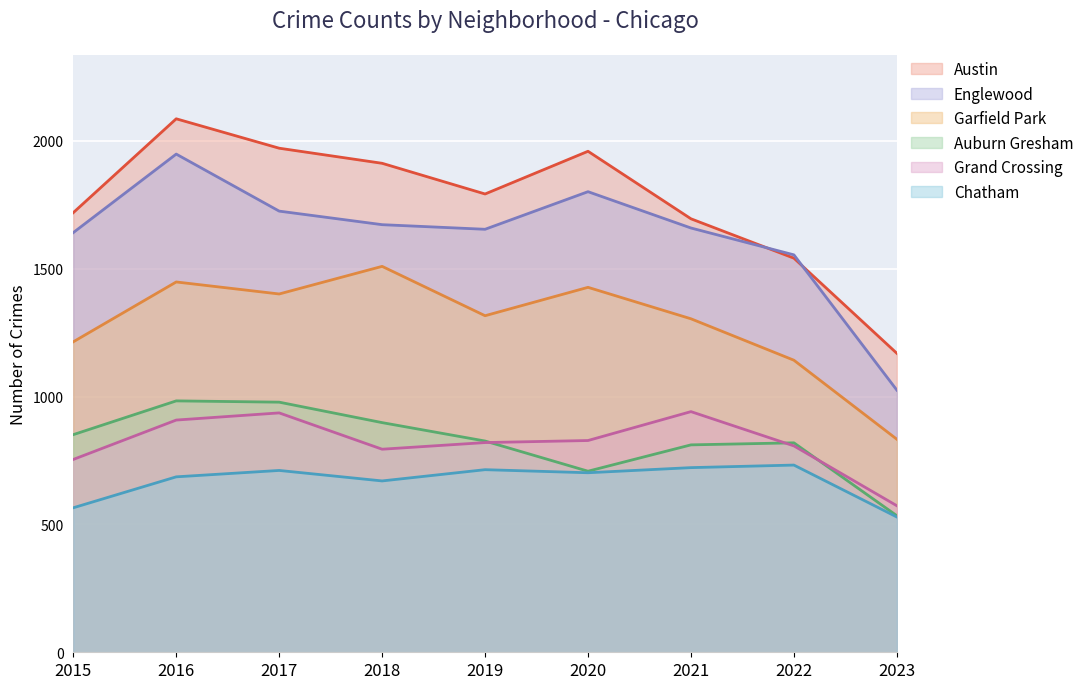

What is the value of the Englewood point at the 2nd from the left?

1948